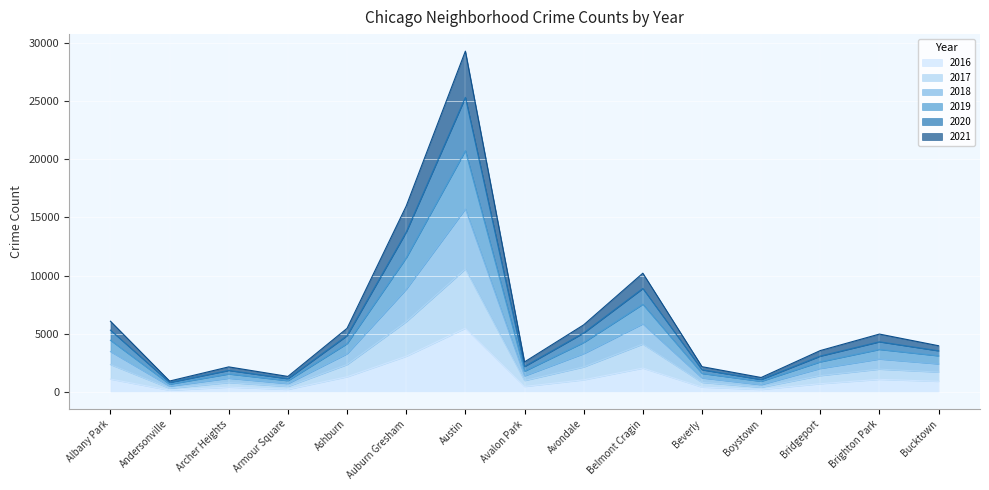

Is the value of 2017 at Austin greater than the value of 2021 at Bucktown?

Yes